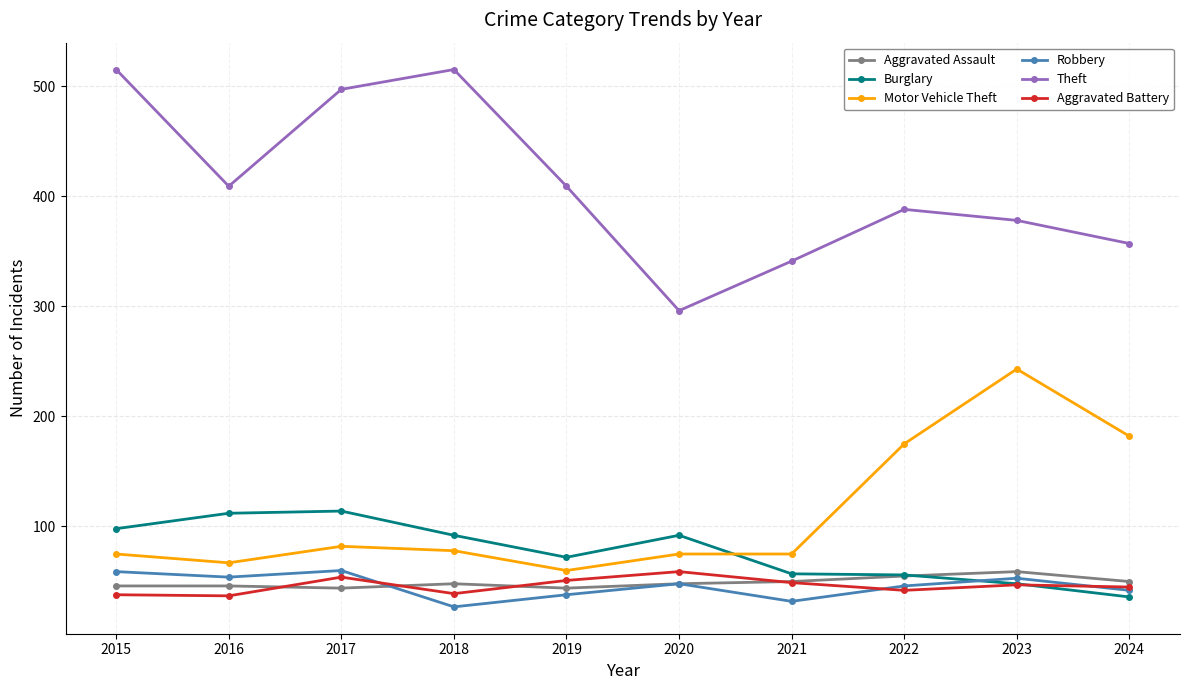

At which category does Aggravated Battery reach its first local peak?

2017